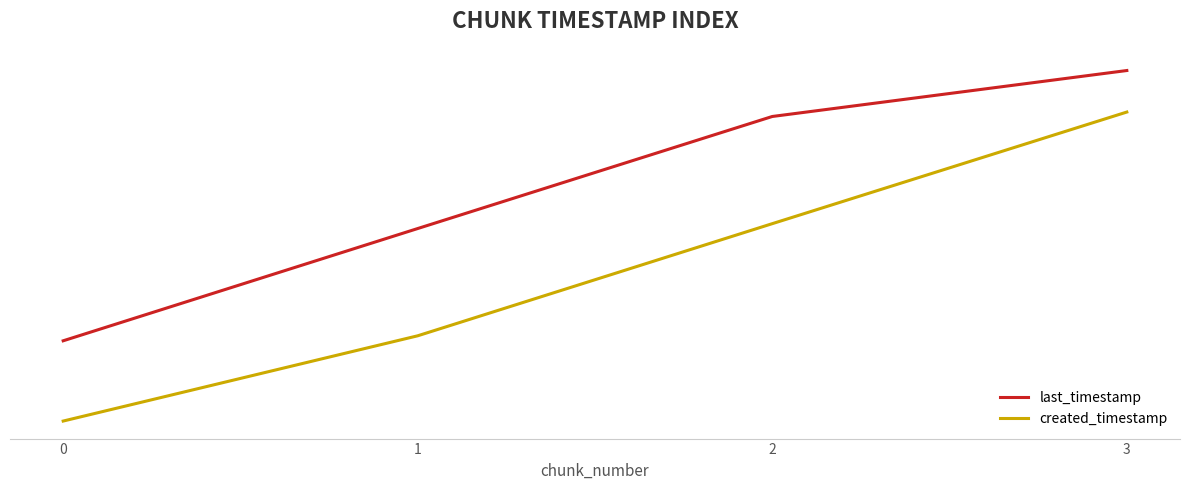

What are all the series names shown in the legend?

last_timestamp, created_timestamp